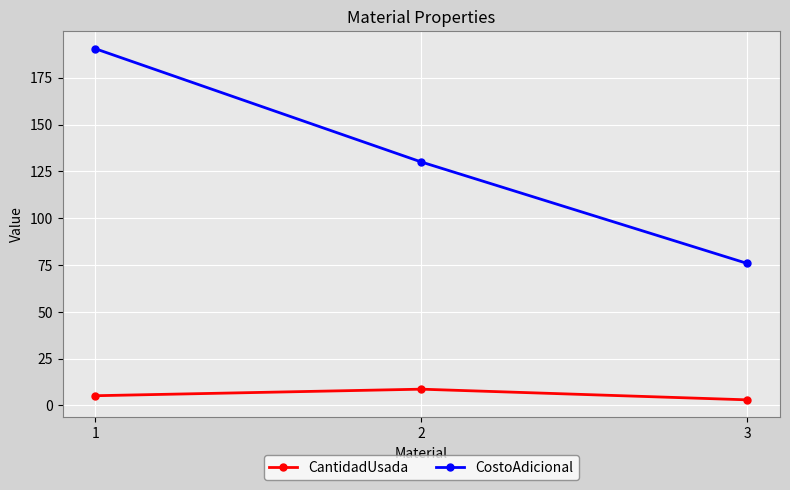

Reading left to right, extract all data points from this chart.

CantidadUsada: 5.2	8.7	3.0
CostoAdicional: 190.5	130.0	75.8